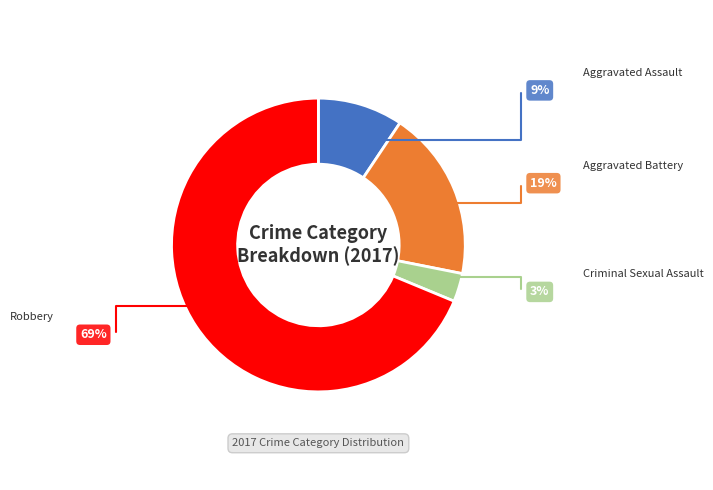

Rank the categories by value from highest to lowest.

Robbery, Aggravated Battery, Aggravated Assault, Criminal Sexual Assault